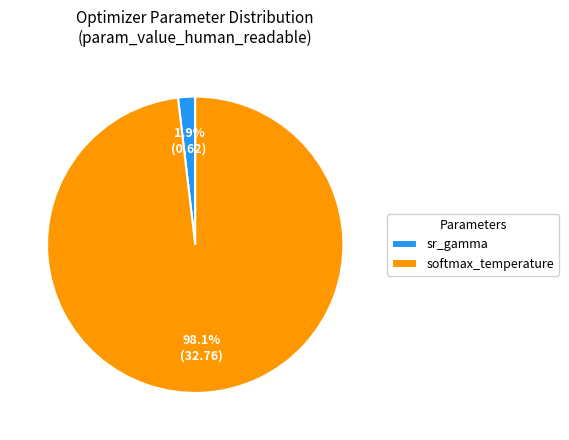

Is it true that softmax_temperature is 98% of the pie?

True